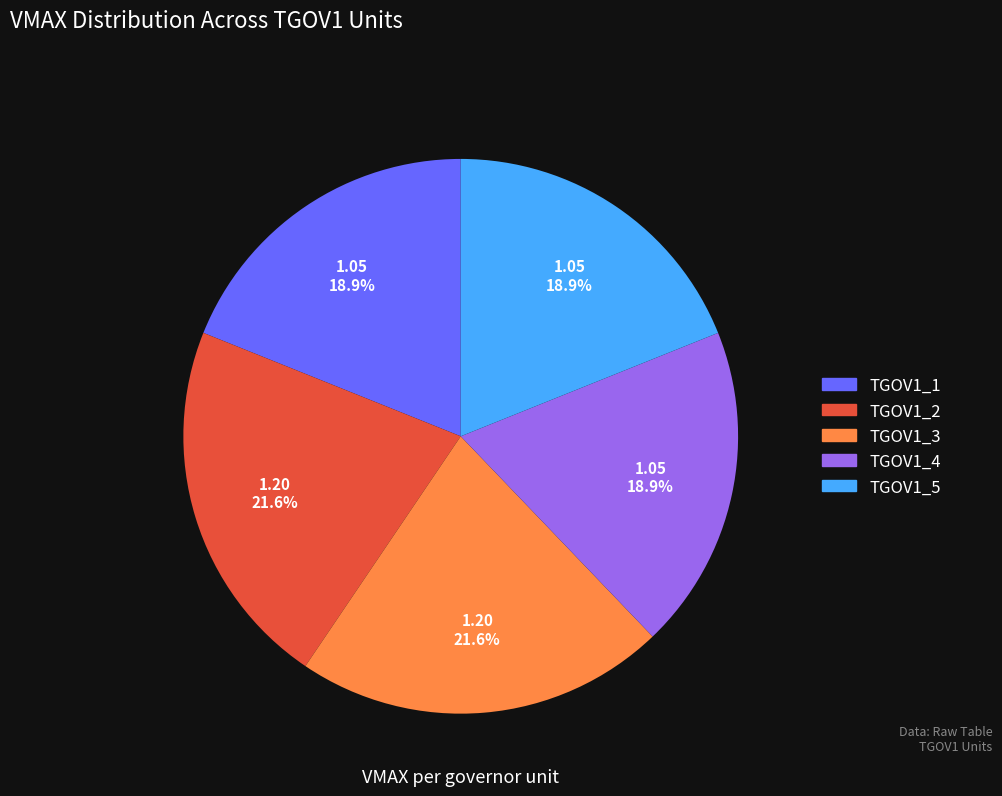

Is there any slice that represents more than half of the pie?

No